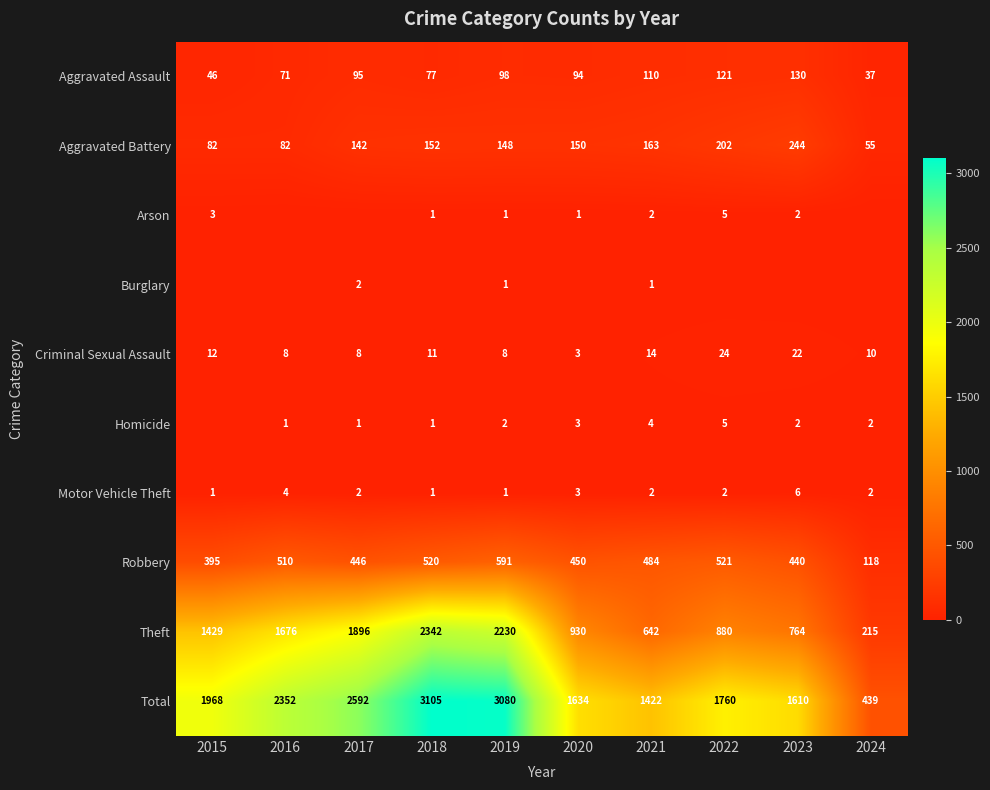

The Robbery series shows 118 at 2024. True or false?

True